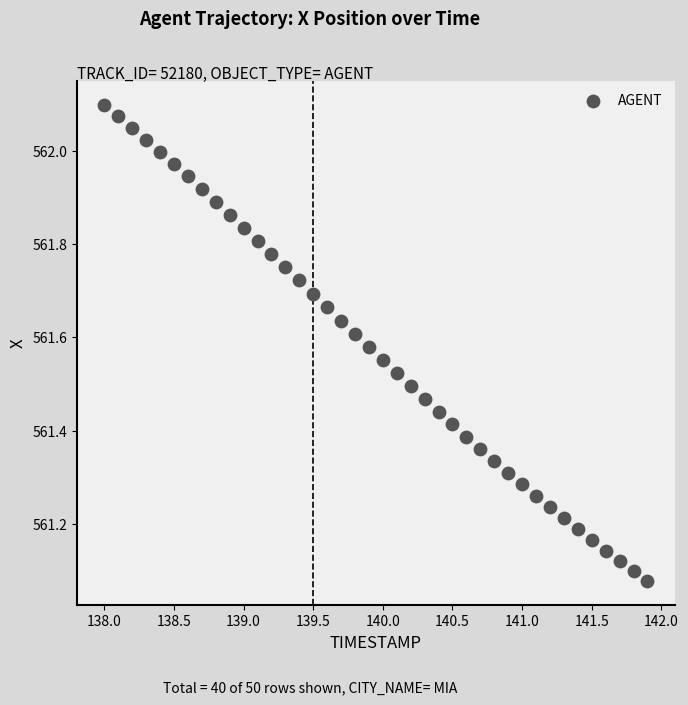

What is the range of X values (max minus min)?

3.9